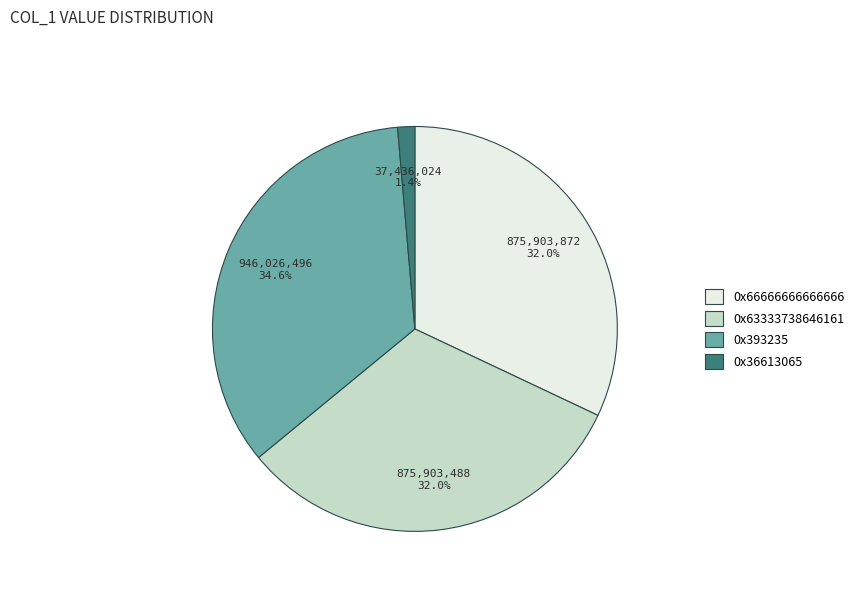

The 0x36613065 slice represents 11% of the pie. True or false?

False